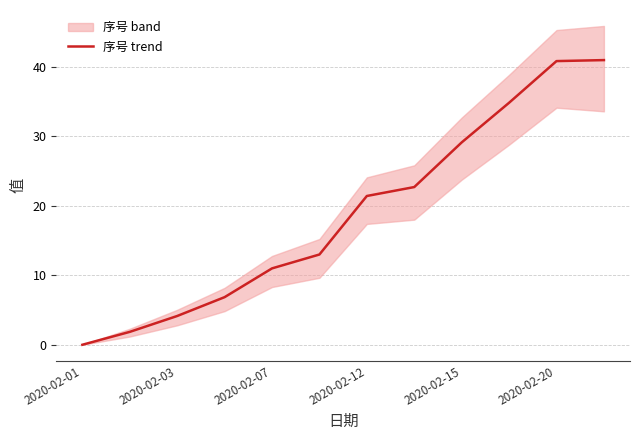

What is the maximum value shown in the chart?

41.0